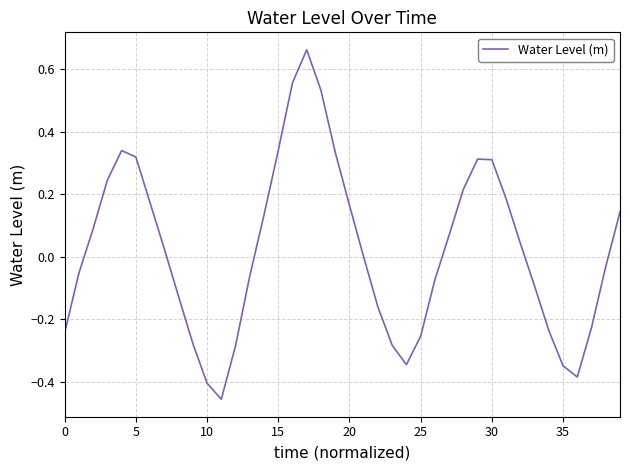

What is the difference between the maximum and minimum values?

1.1